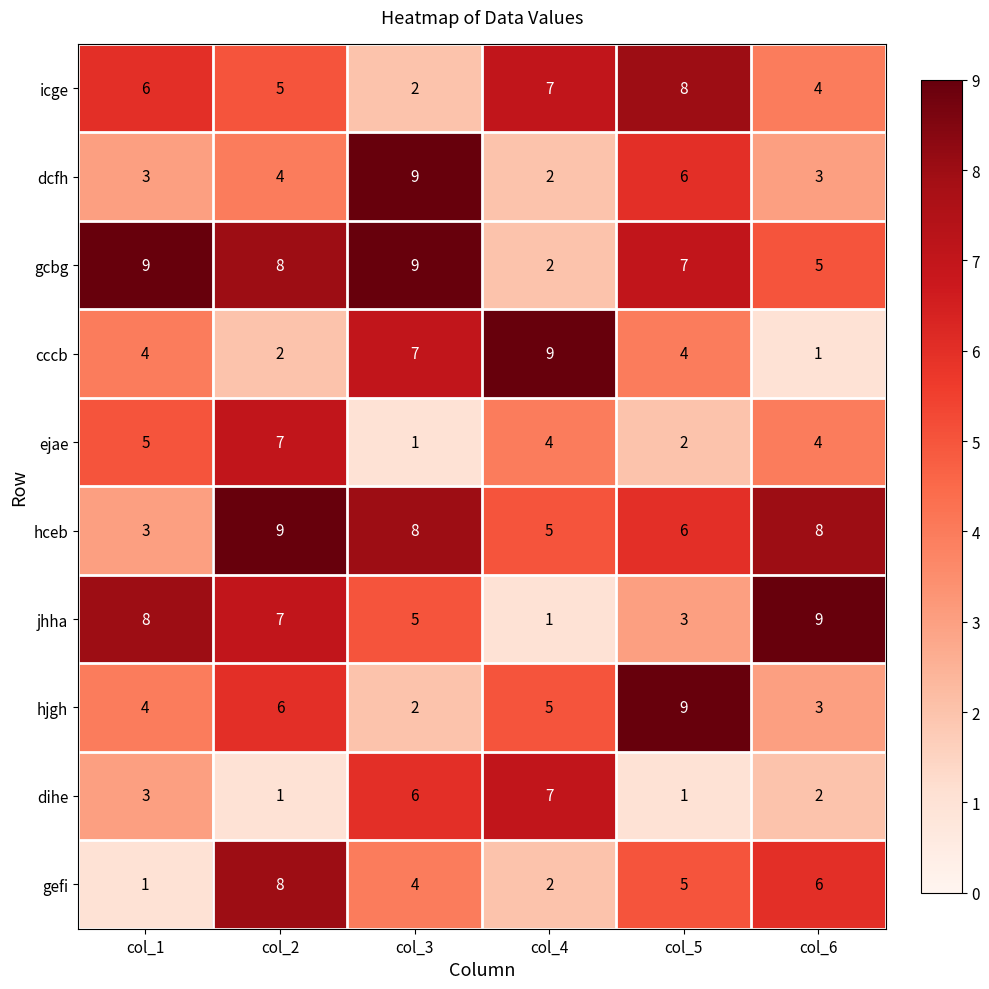

Rank the categories by icge value from highest to lowest.

col_5, col_4, col_1, col_2, col_6, col_3